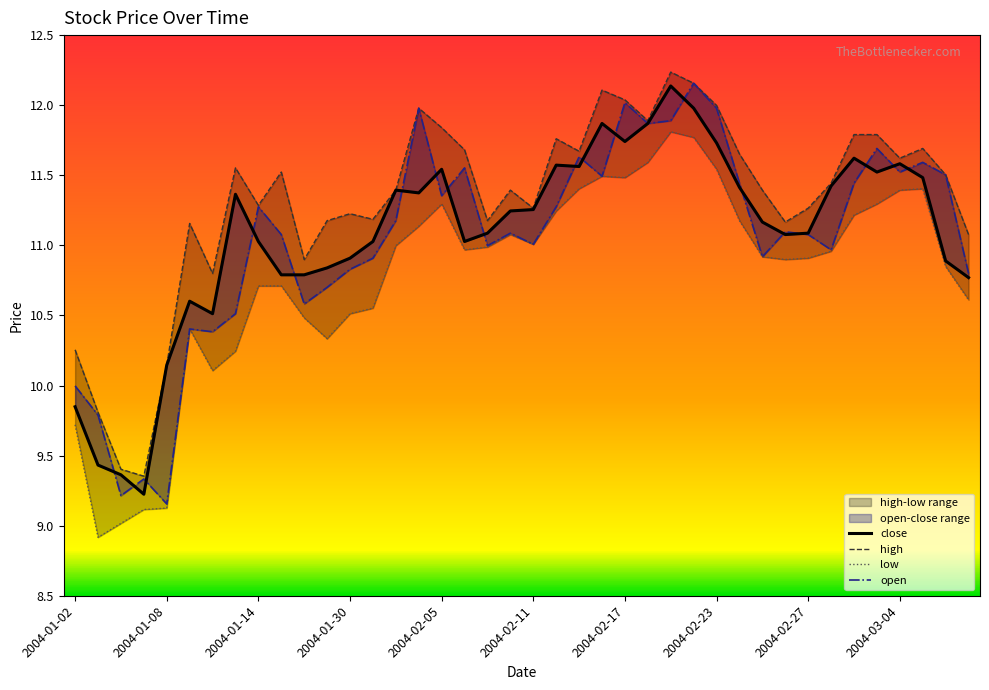

True or false: low and close intersect in this chart.

False